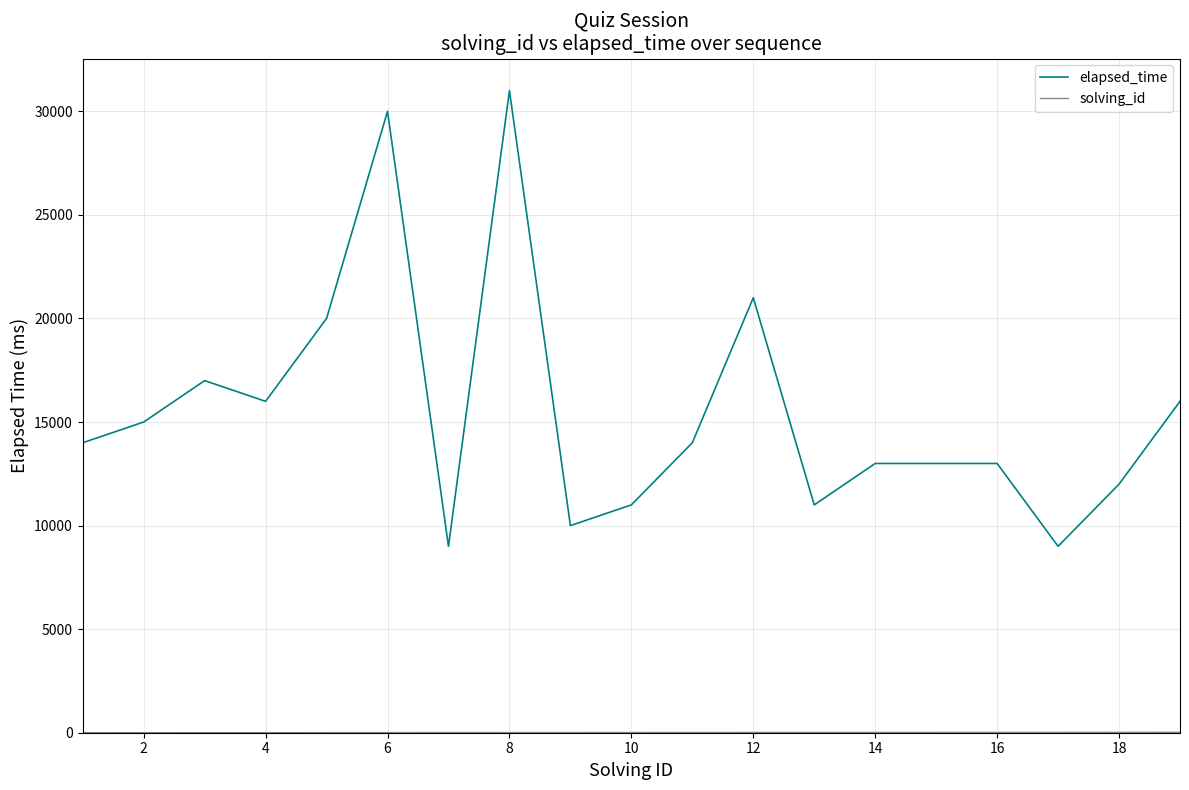

Which series has the largest range (max minus min)?

elapsed_time